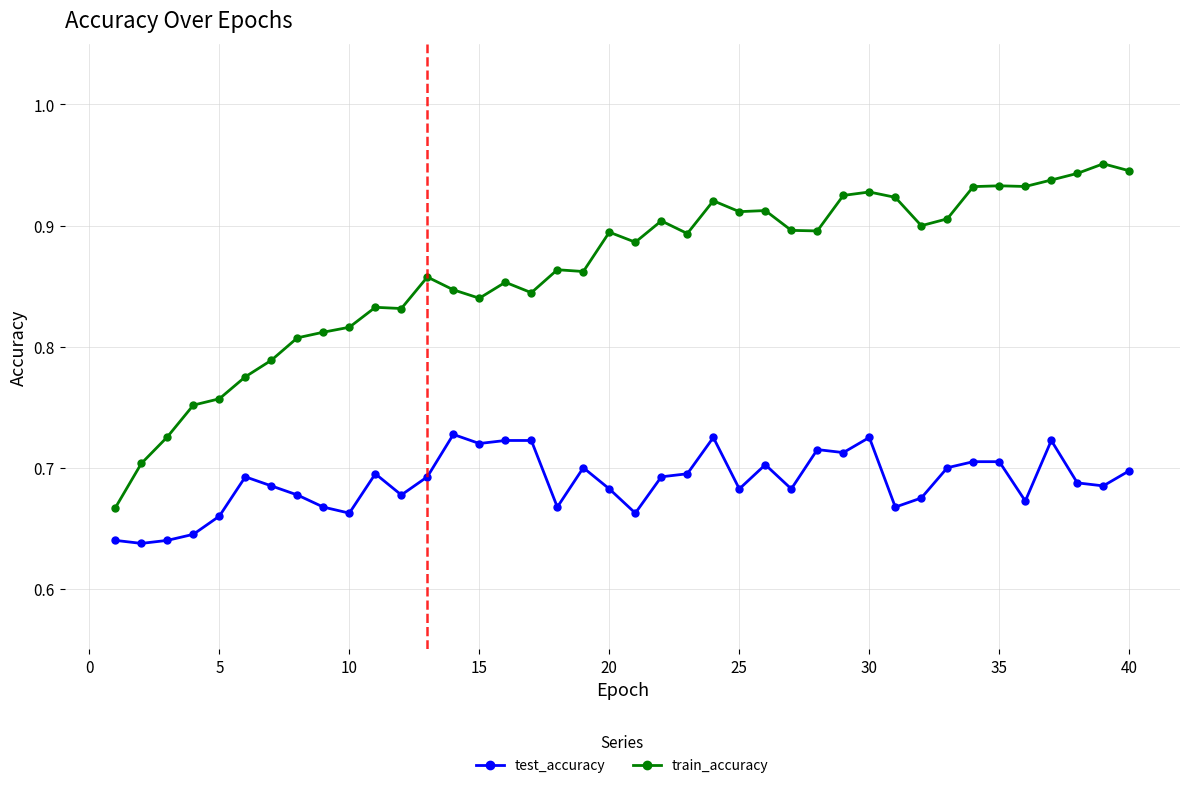

Is this an area chart (filled region under the line)?

No